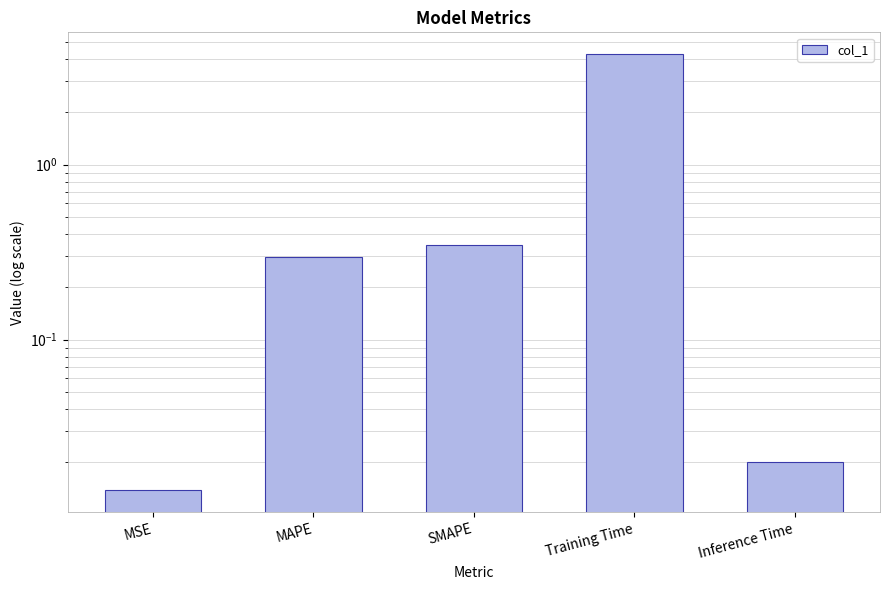

What is the label of the 1st bar from the right?

Inference Time